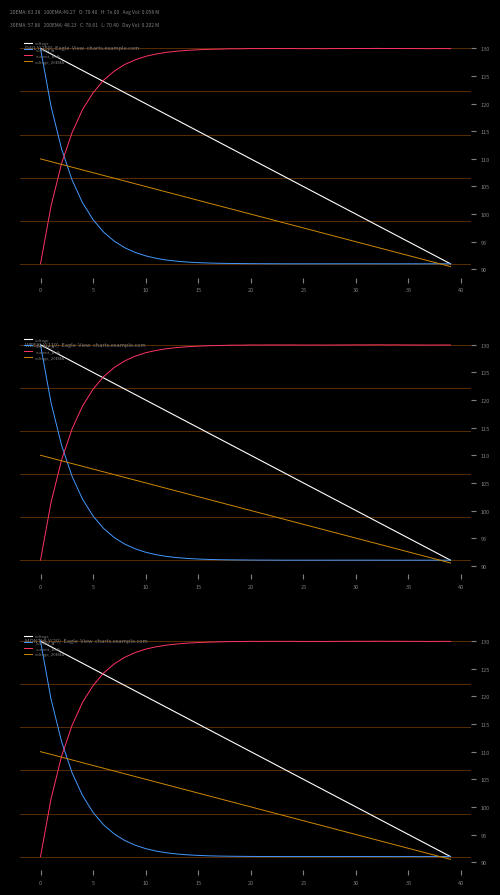

Is the value of current_A at 20 greater than the value of voltage_20EMA at 35?

No